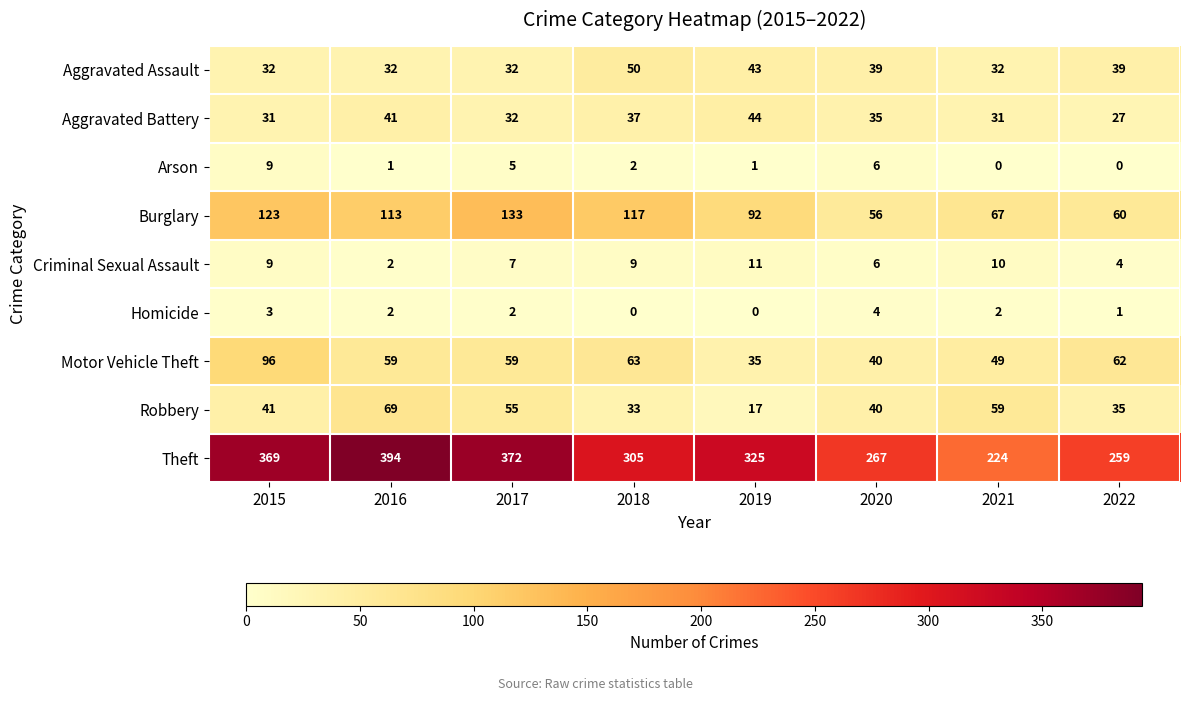

At which label does Aggravated Battery first exceed 35?

2016